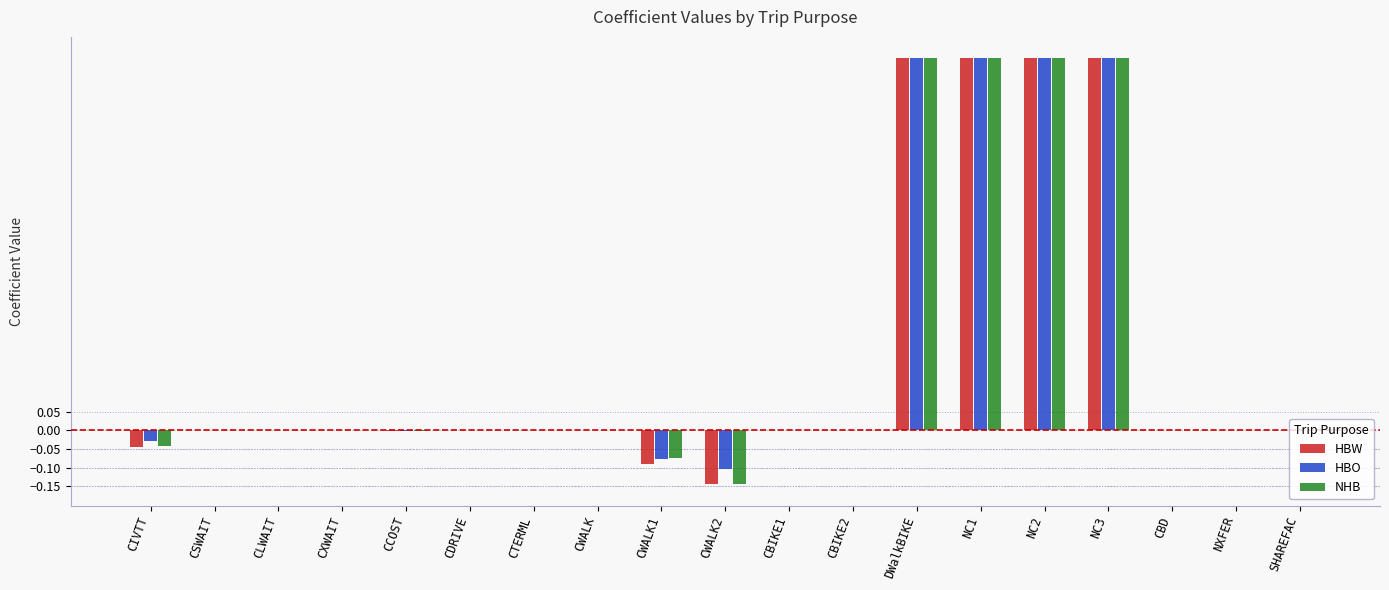

The HBW series shows 0.5 at CWALK. True or false?

False